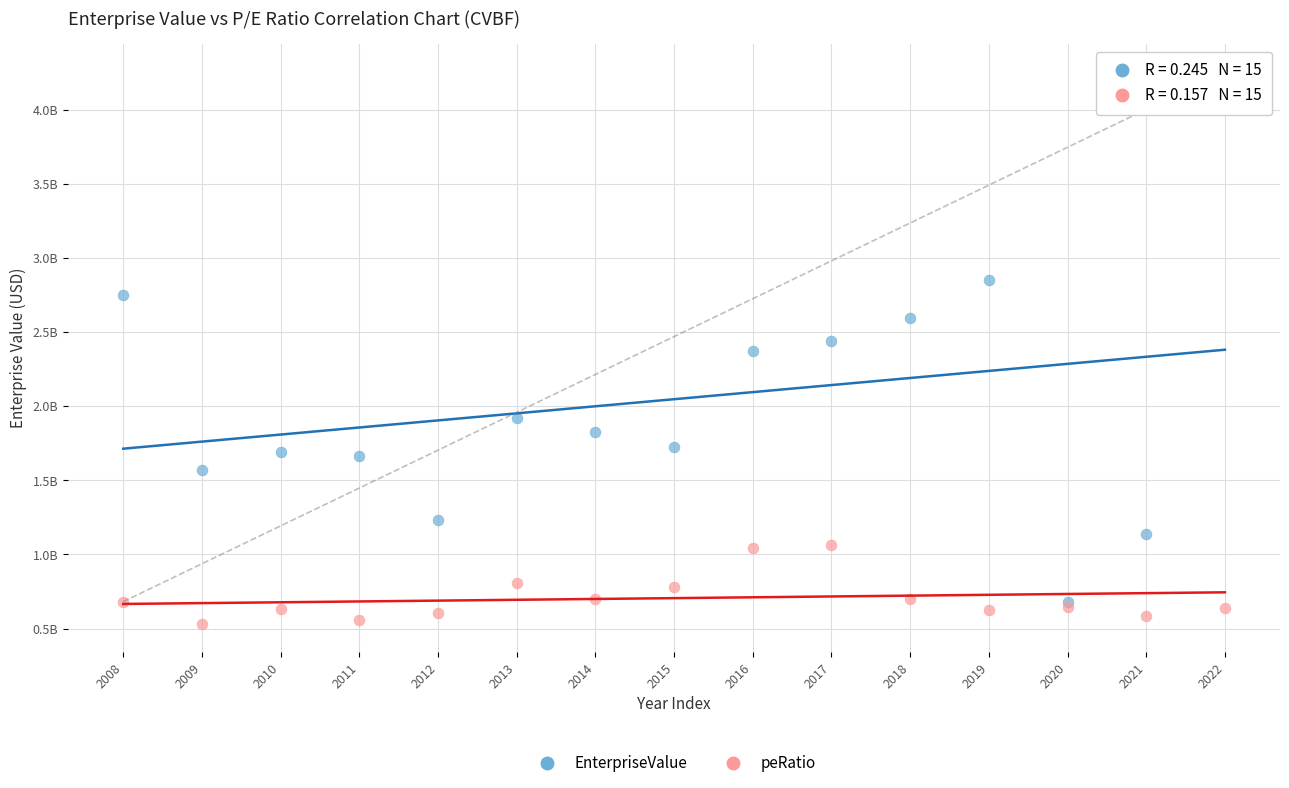

Which series contains the highest Y value?

EnterpriseValue